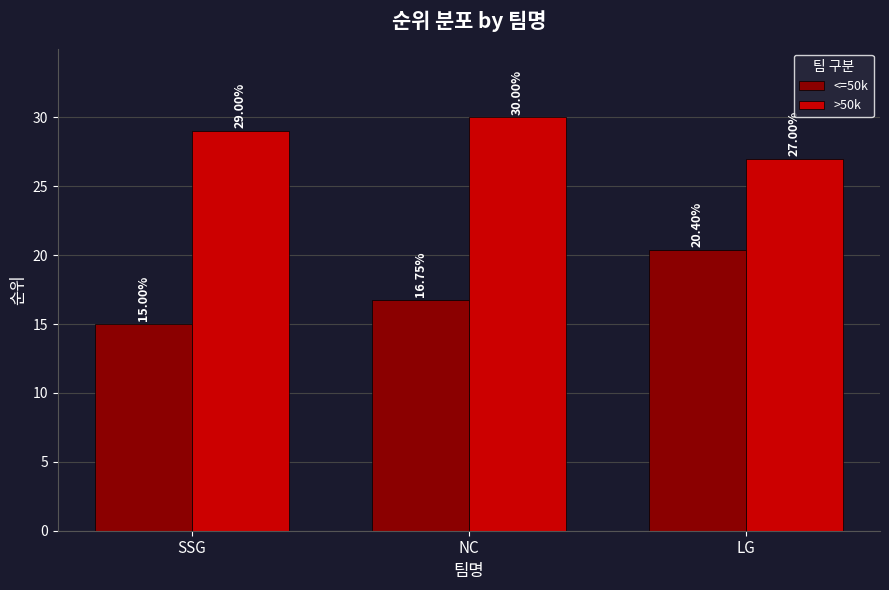

At which label does >50k reach its minimum?

LG